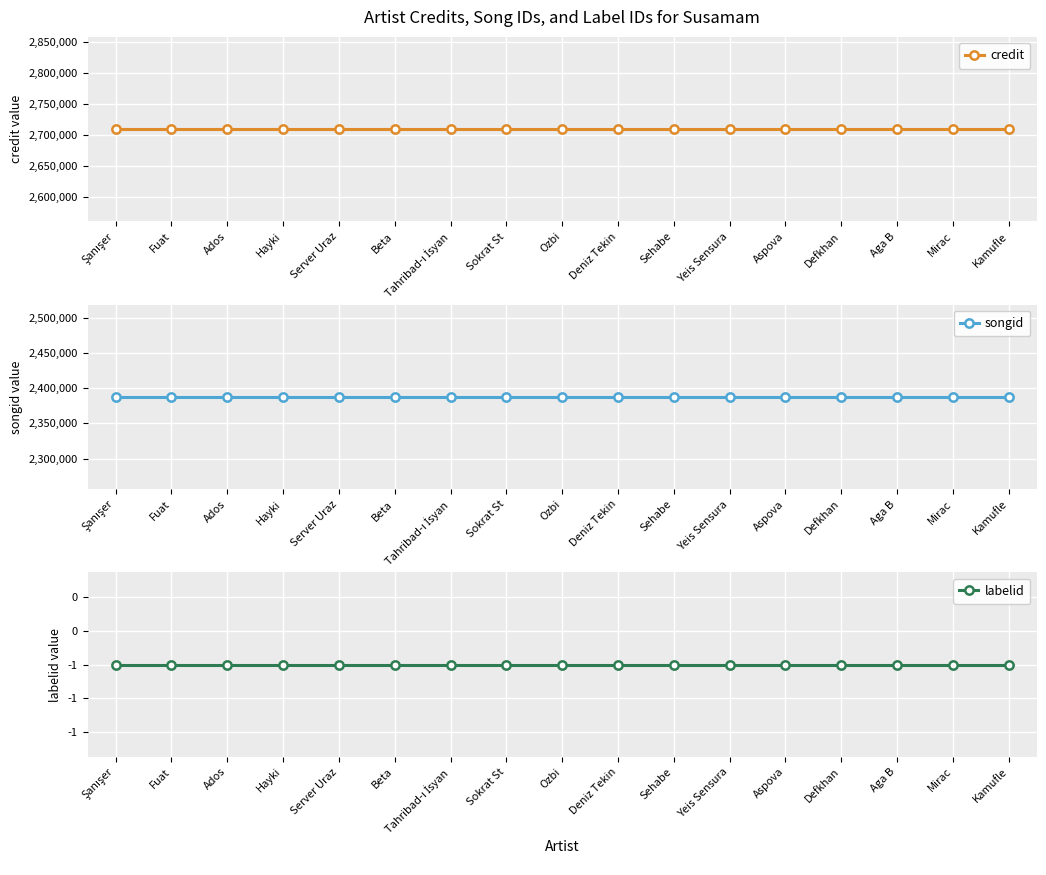

Rank the series by their maximum value, from highest to lowest.

credit, songid, labelid